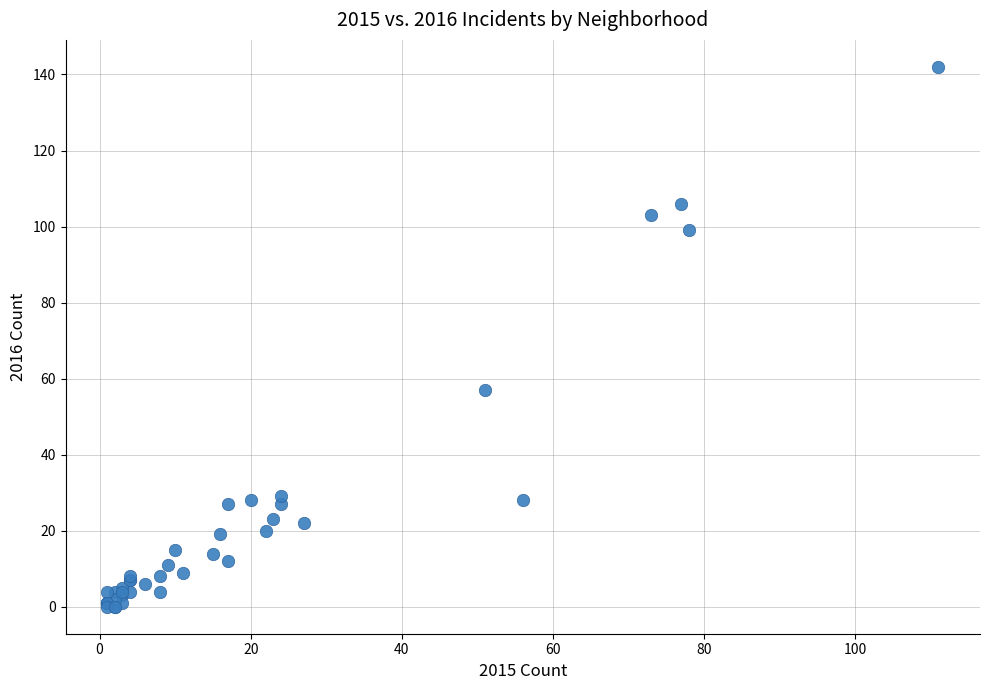

What Y value in the scatter plot is closest to 71?

57